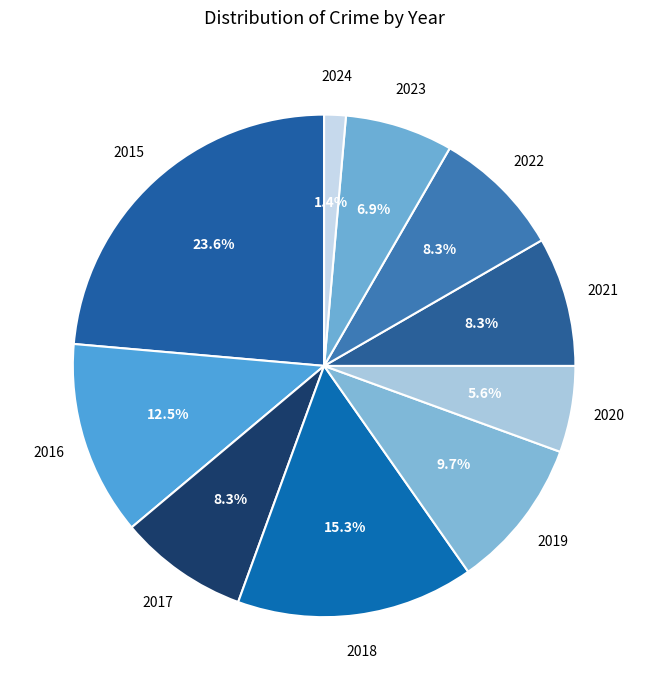

How many slices are in this pie chart?

10